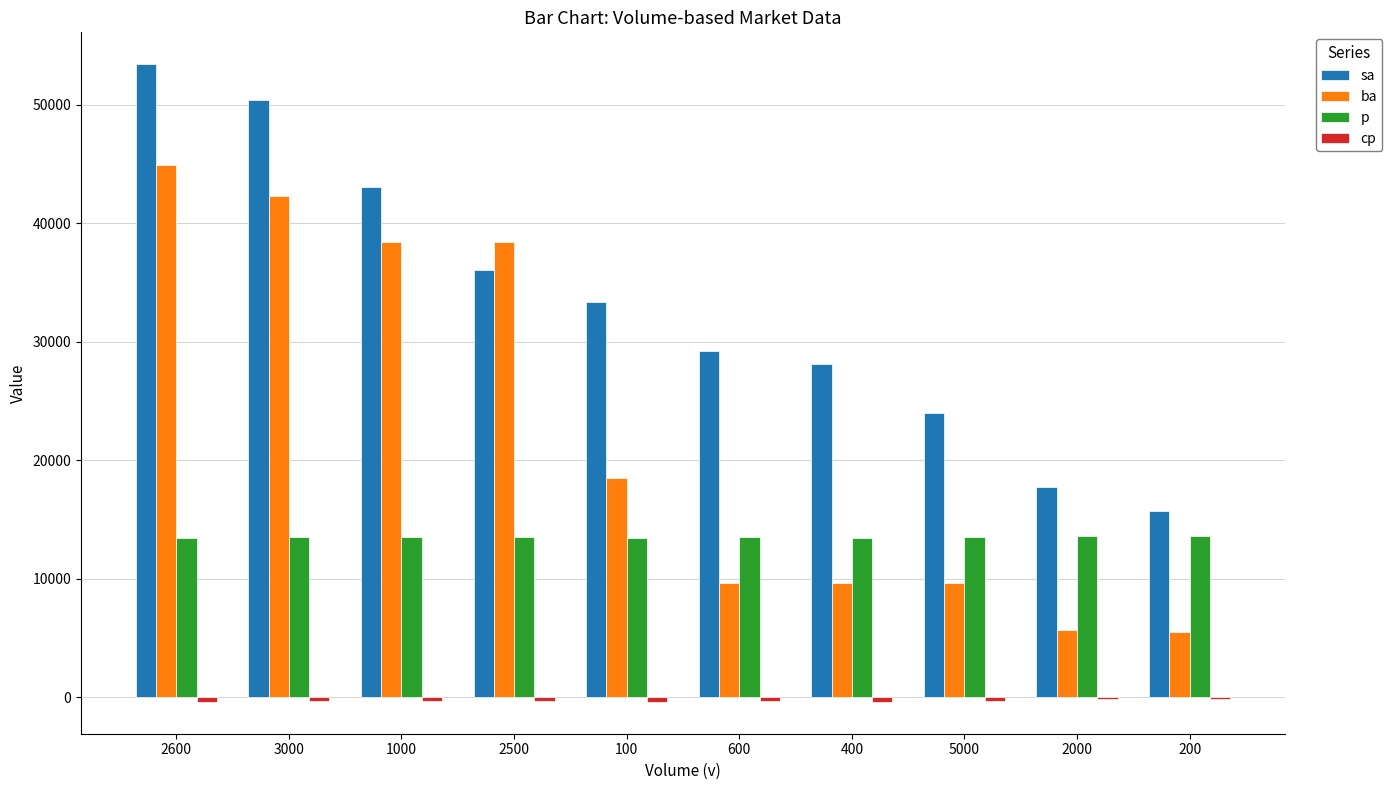

What is the average value of the sa series?

33080